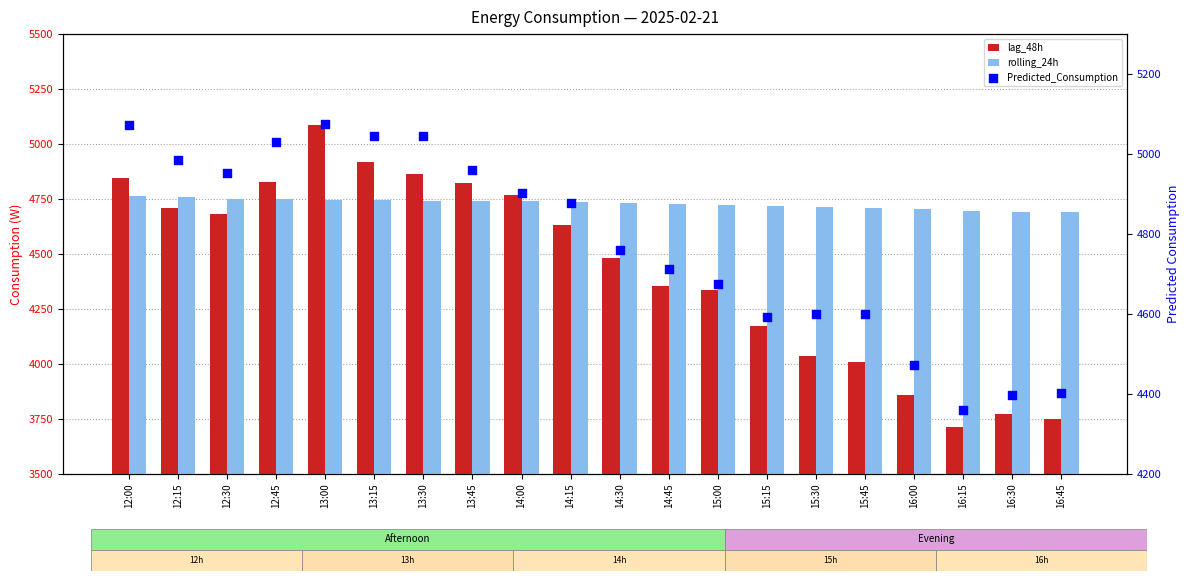

What is the total value across all series at 14:15?

14243.0